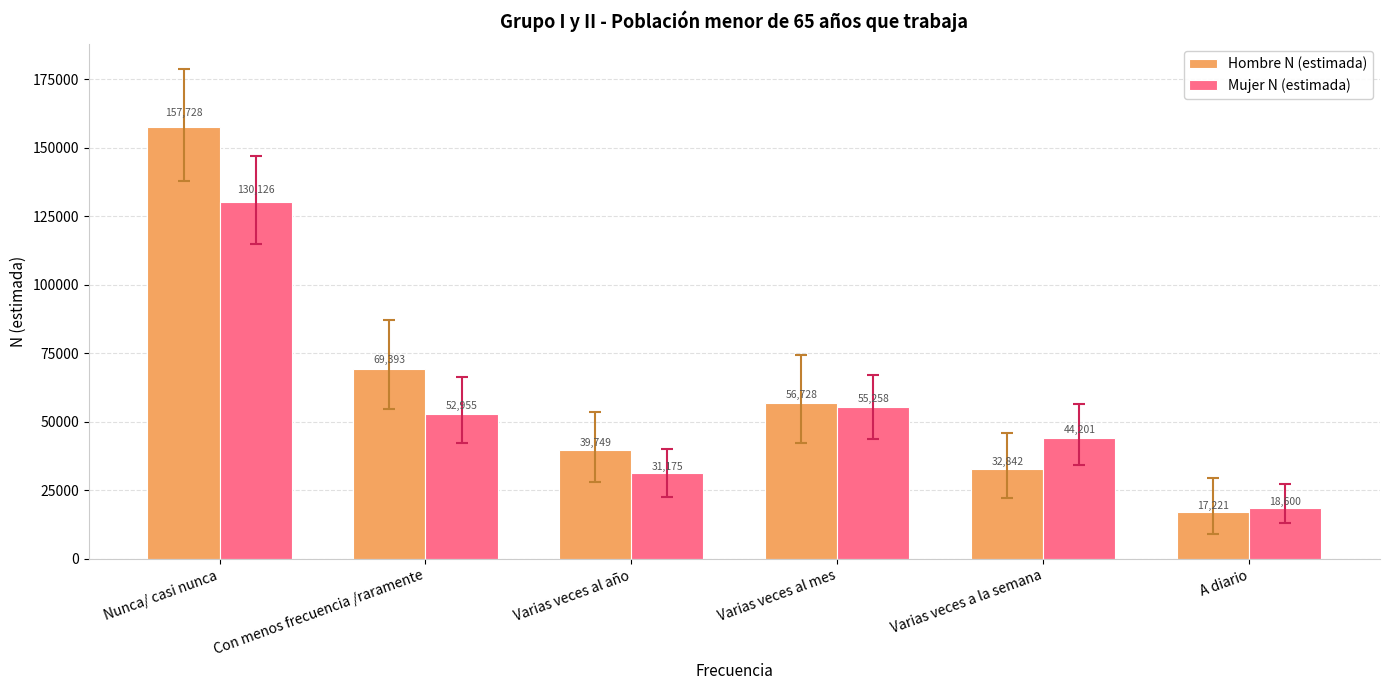

What is the average value of the Mujer N (estimada) series?

55386